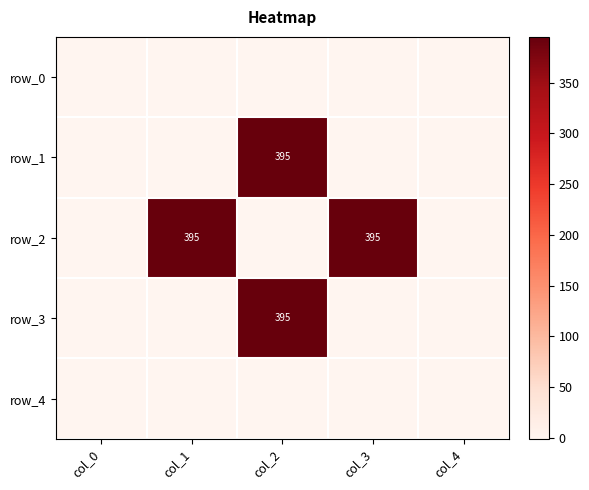

At which label is row_1 closest to 197?

col_0